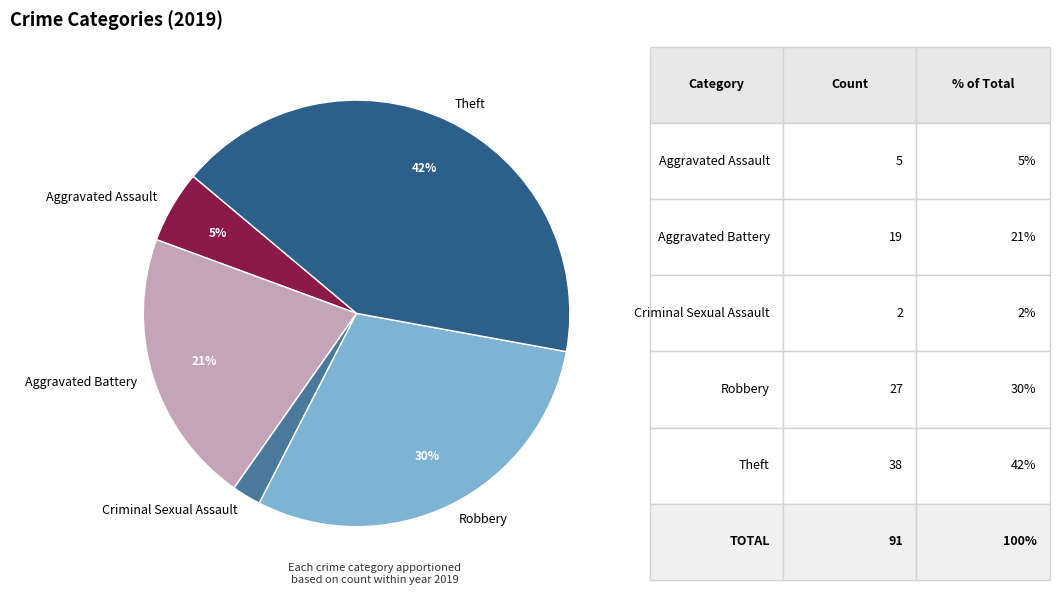

What is the smallest slice in the pie chart?

Criminal Sexual Assault